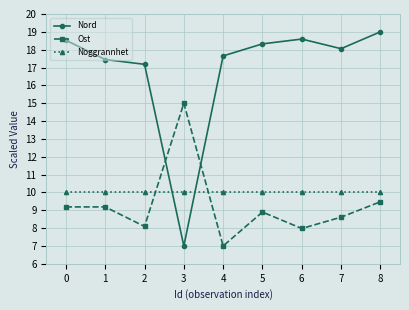

How many times do Nord and Ost cross each other?

2